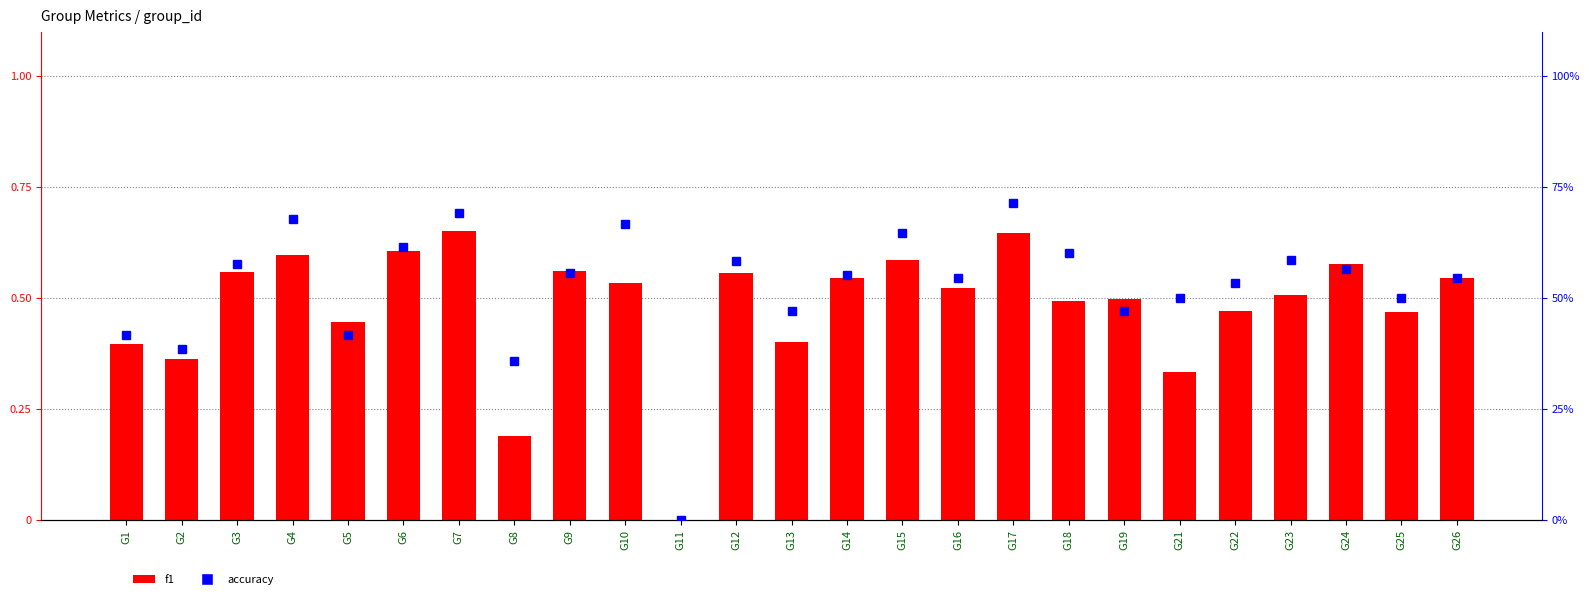

What is the difference between the maximum and minimum values in the f1 series?

0.6